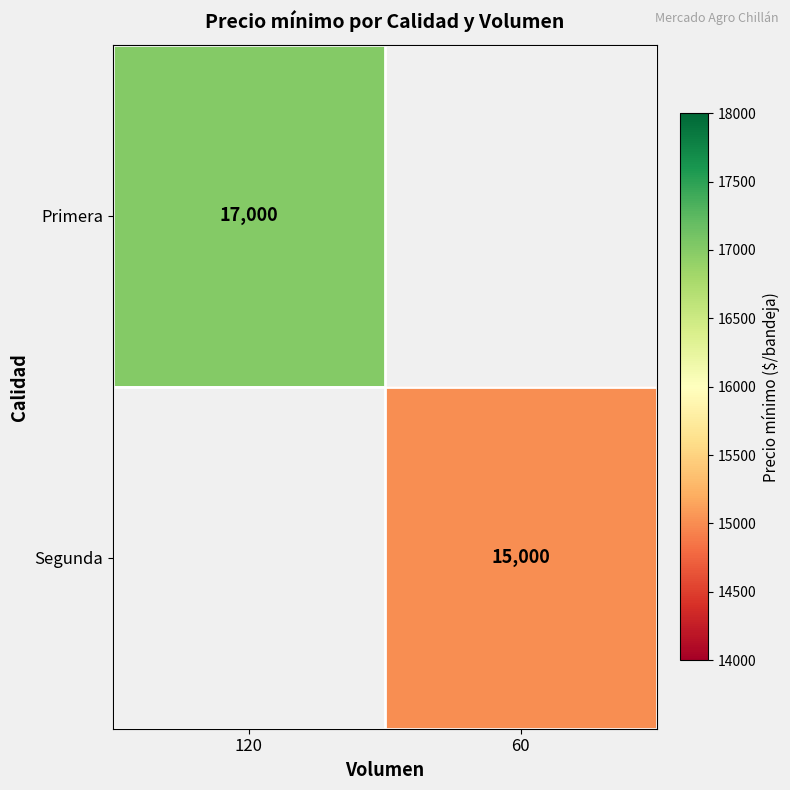

The value of Segunda at 60 is 20453.1. True or false?

False